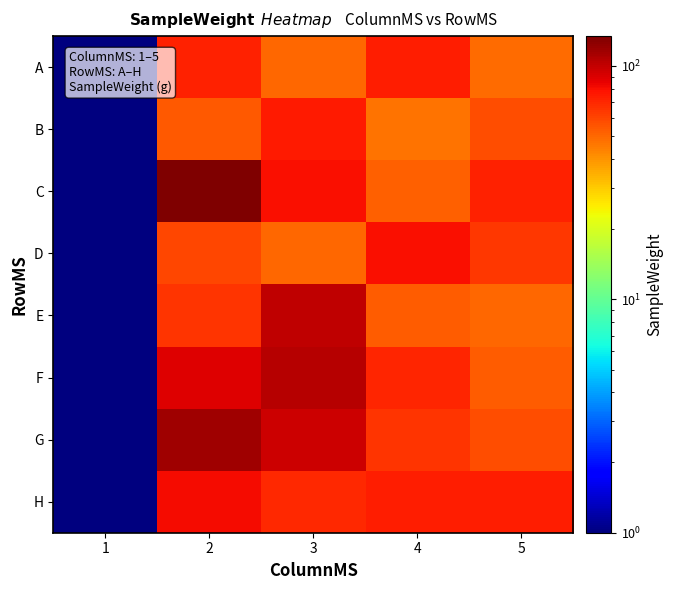

Which series has the largest range (max minus min)?

C